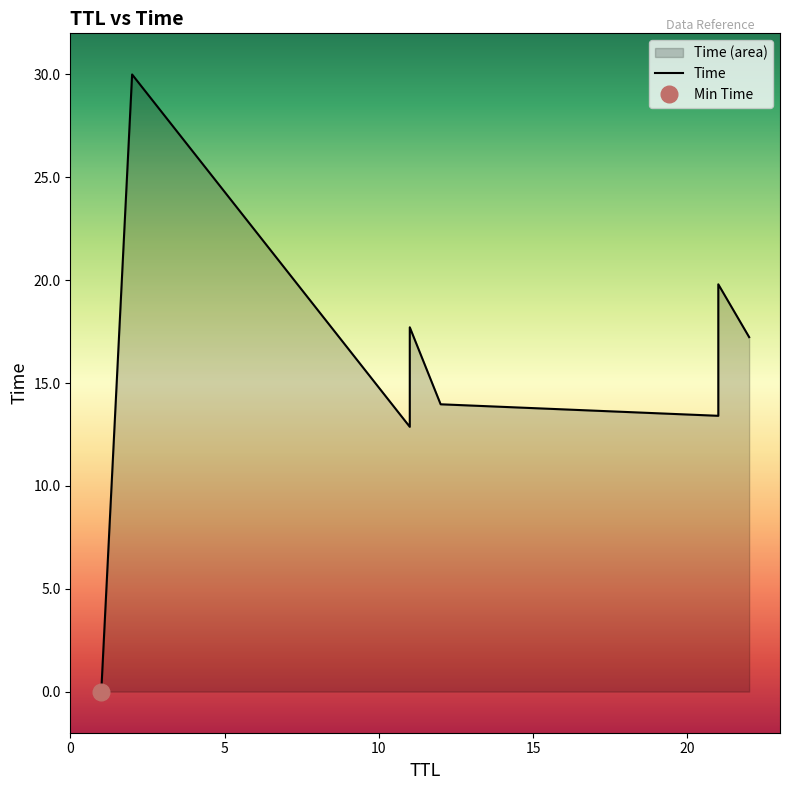

Does the chart display data point markers on the line(s)?

No